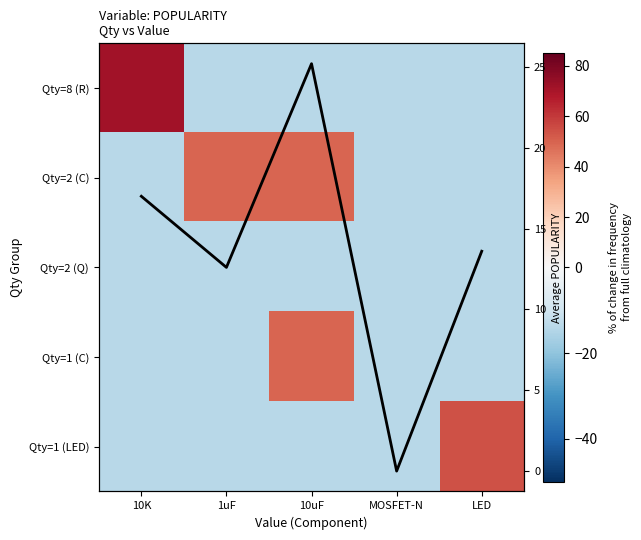

What is the sum of all Average POPULARITY values?

68.4